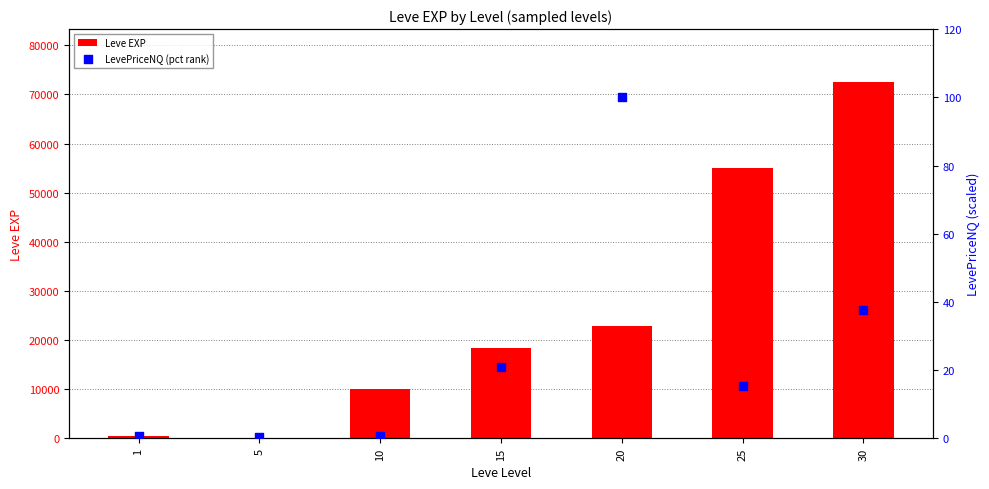

Which series has the largest total across all categories?

Leve EXP